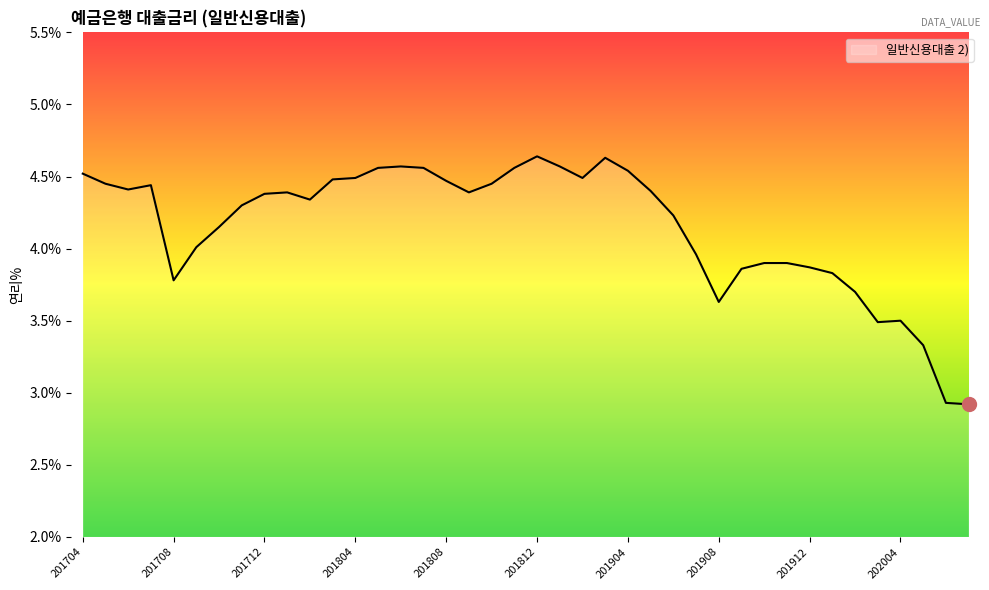

What is the smallest value displayed?

2.9